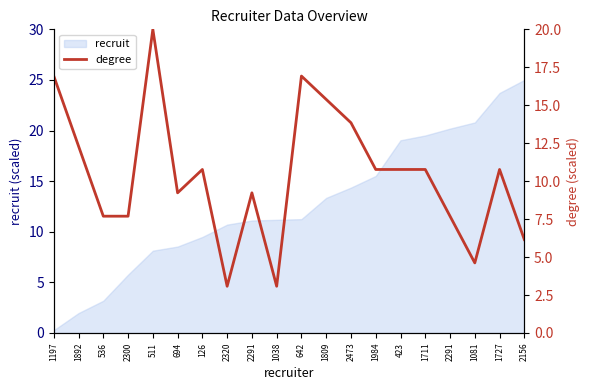

Which series has the largest total across all categories?

recruit